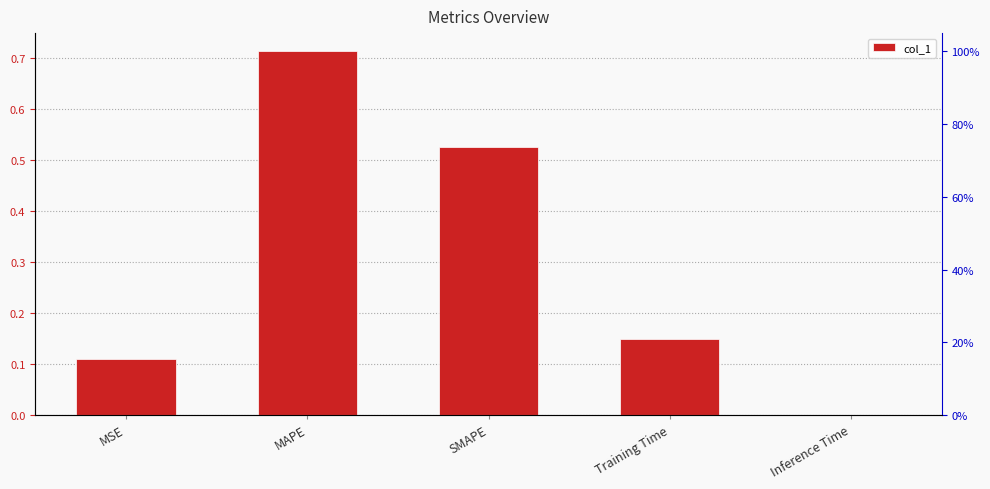

Which label corresponds to the largest value in the chart?

MAPE